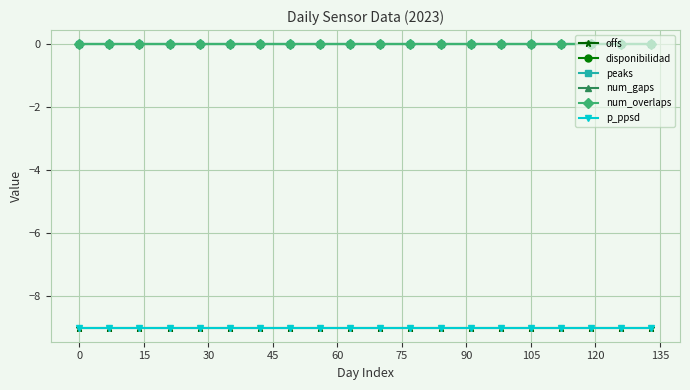

Is this an area chart (filled region under the line)?

No